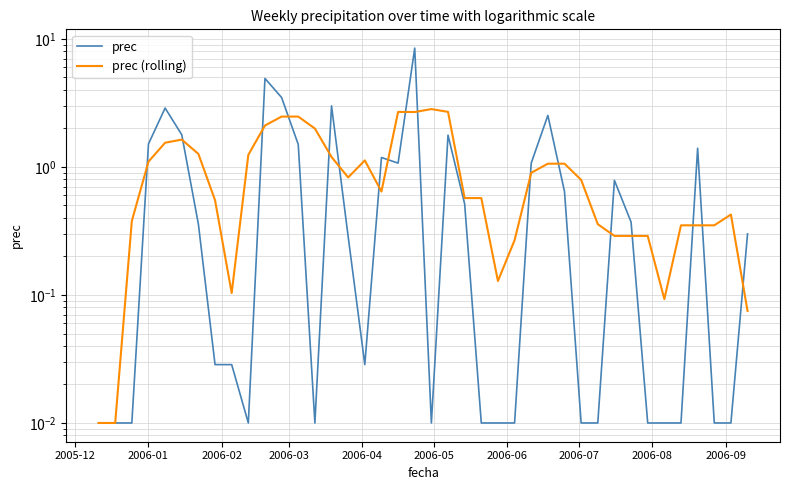

How many interior local valleys does the prec series have?

5